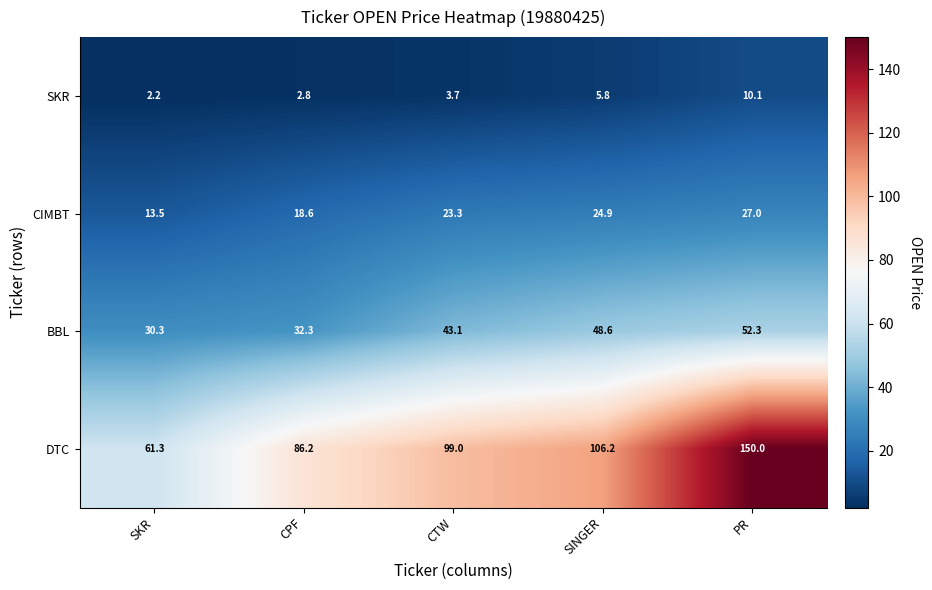

Reading right to left, what are all the values shown in this chart?

SKR: 10.1	5.8	3.7	2.8	2.2
CIMBT: 27.0	24.9	23.3	18.6	13.5
BBL: 52.3	48.6	43.1	32.3	30.3
DTC: 150.0	106.2	99.0	86.2	61.3